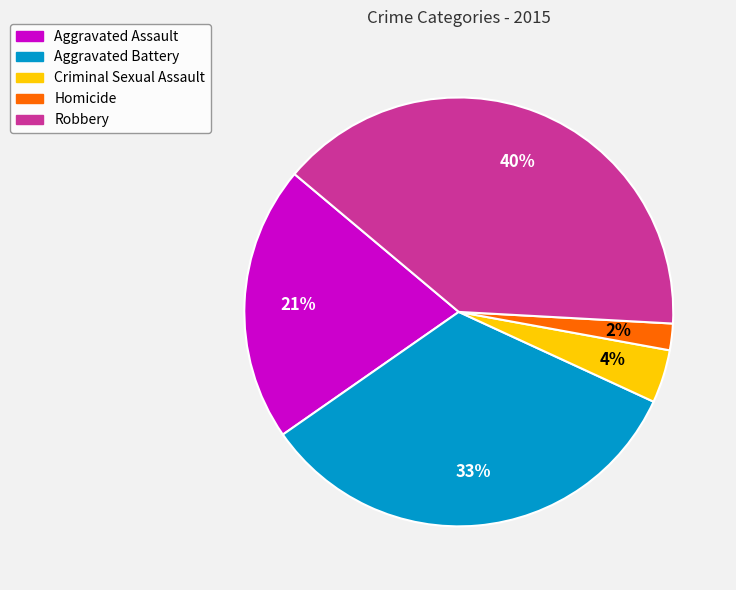

To the nearest percent, what is the combined percentage of Criminal Sexual Assault and Aggravated Battery?

37%